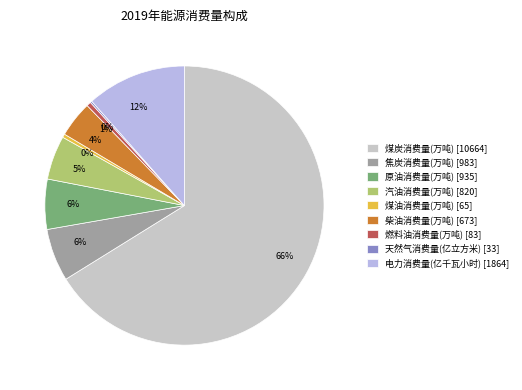

Does 原油消费量(万吨) account for over 50% of the chart?

No